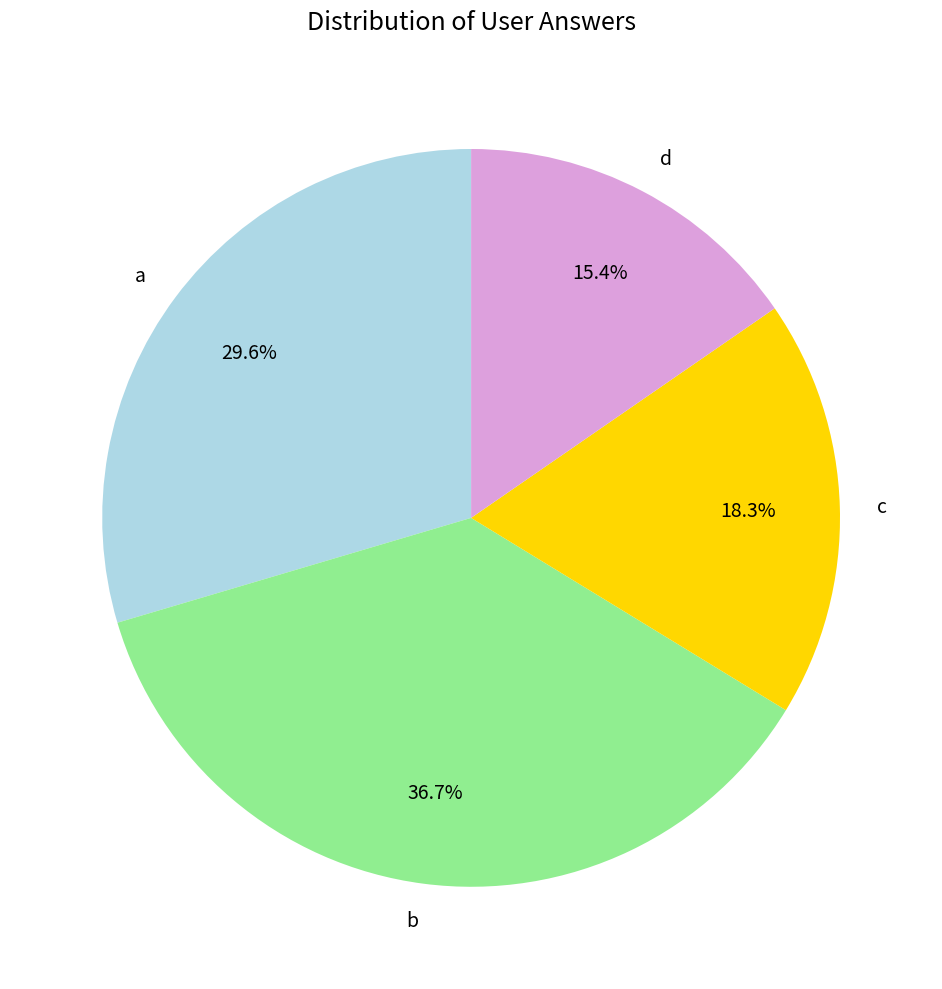

The c slice represents 13% of the pie. True or false?

False